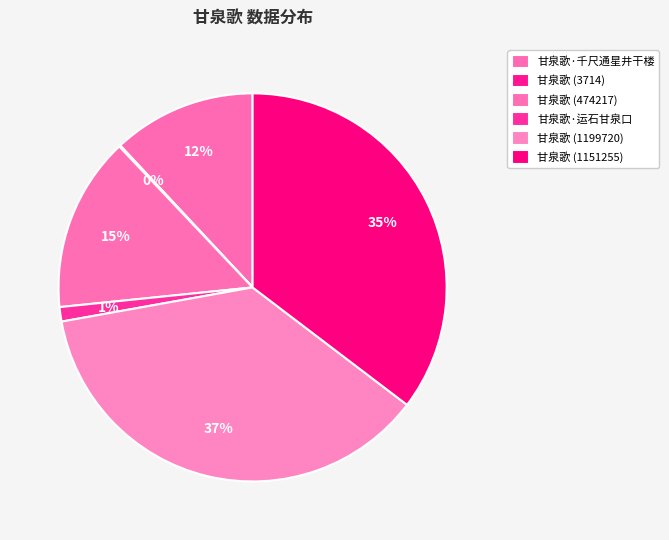

How many segments does this pie chart have?

6